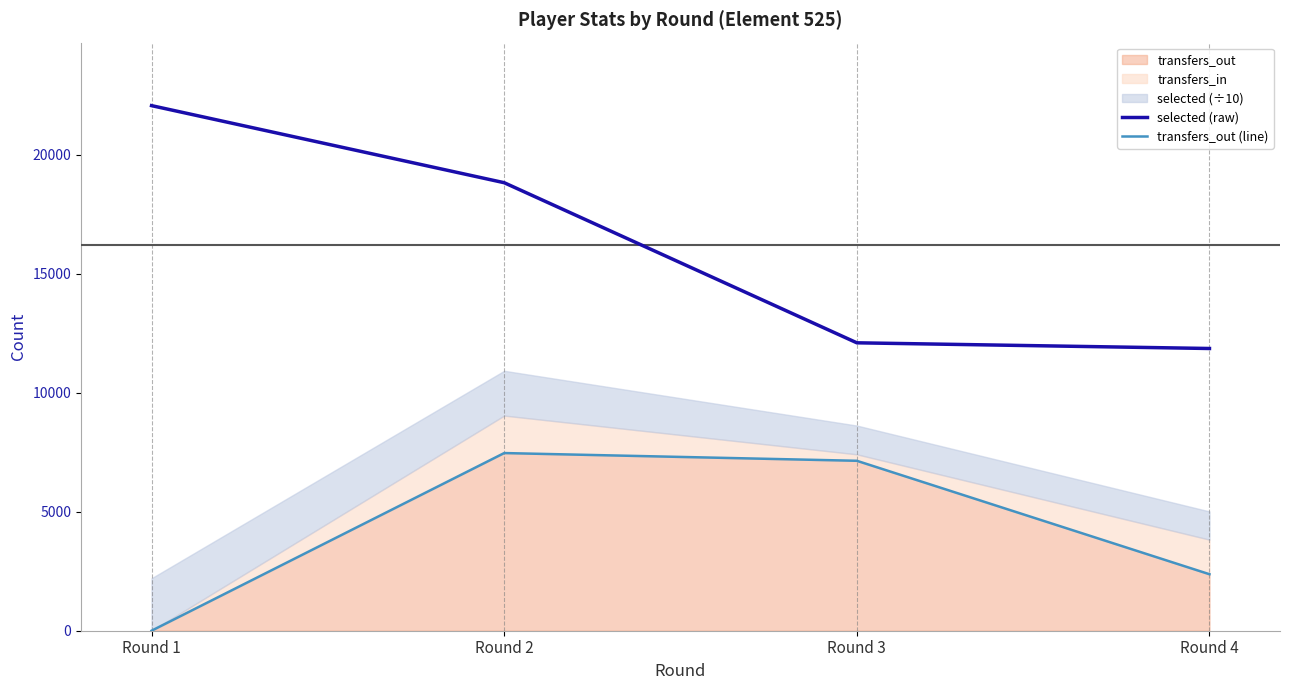

Which has a higher value, Round 2 or Round 3?

Round 2